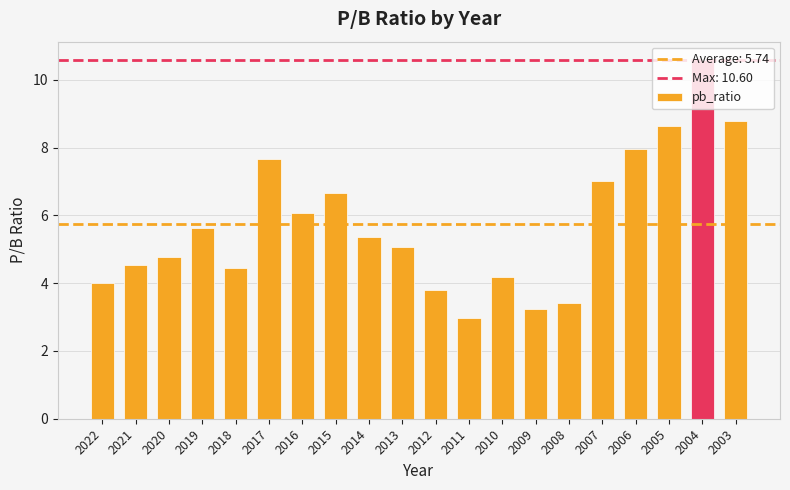

Which label corresponds to the smallest value in the chart?

2011